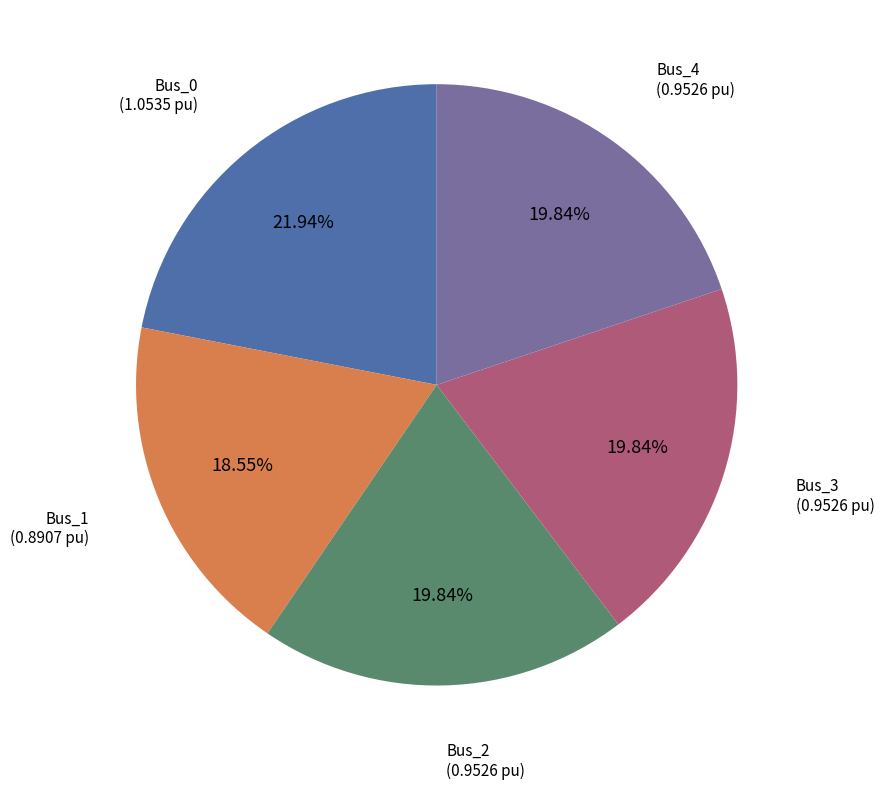

Is there a majority slice in this chart?

No